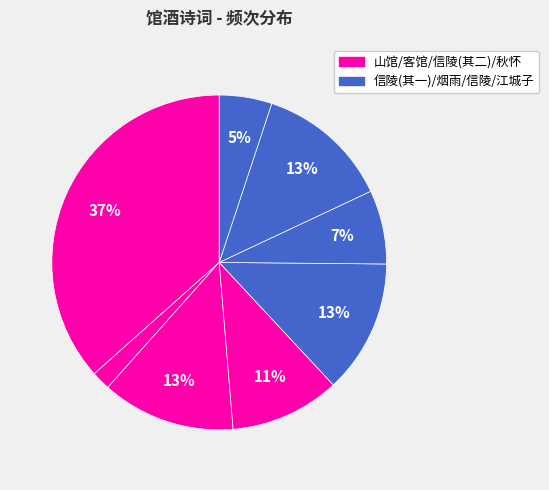

Count the number of slices in the pie.

8